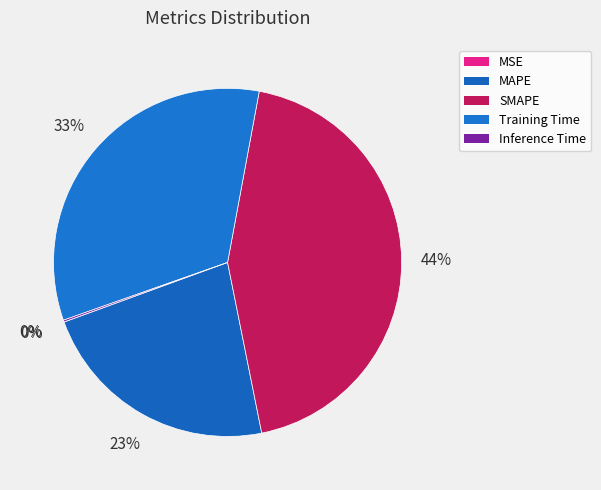

Does SMAPE account for over 50% of the chart?

No